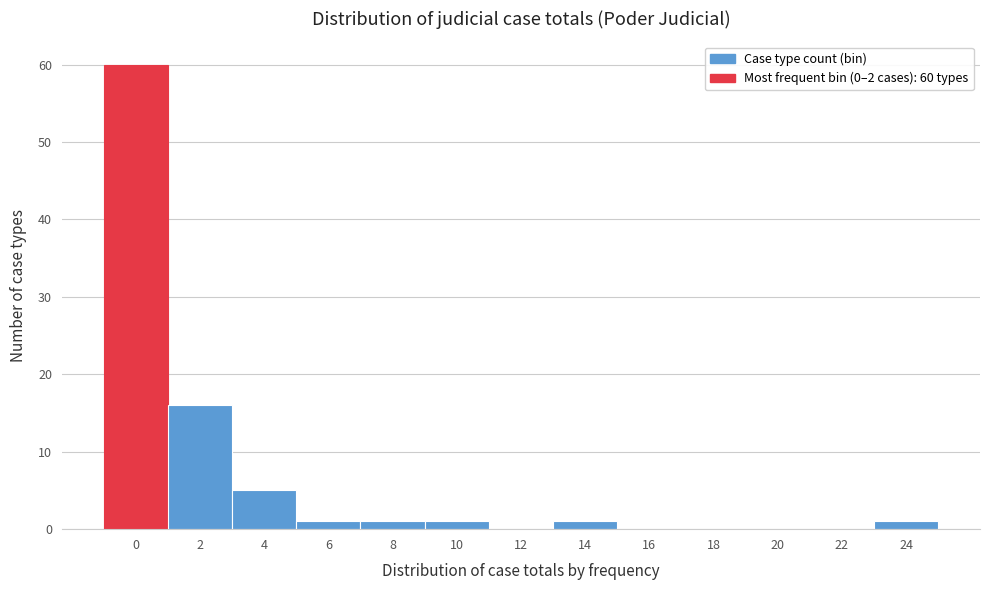

Reading left to right, what are all the values shown in this chart?

0=60	2=16	4=5	6=1	8=1	10=1	12=0	14=1	16=0	18=0	20=0	22=0	24=1